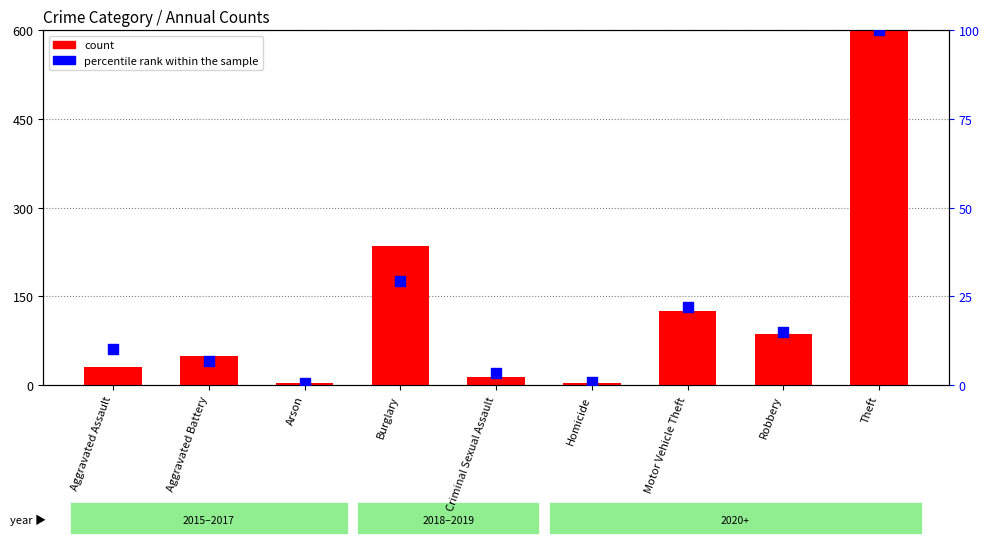

Is the value of count at Aggravated Battery greater than the value of percentile rank within the sample at Theft?

No